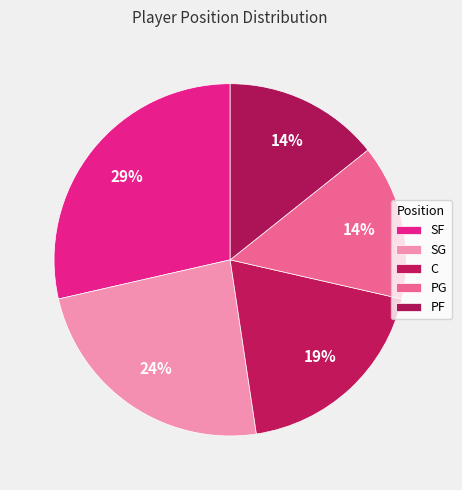

Which has a higher value, SG or C?

SG